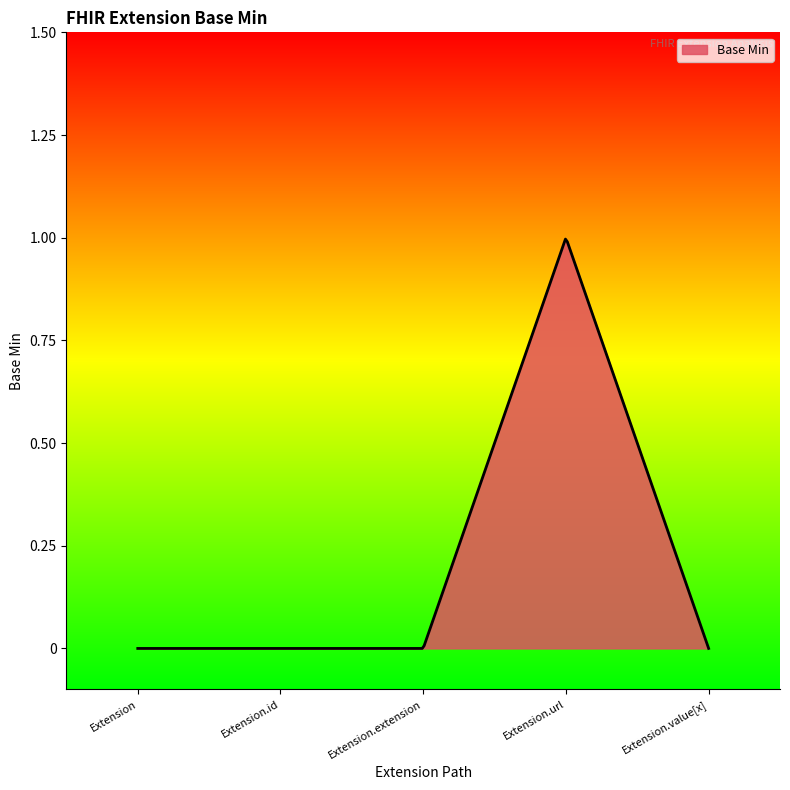

What is the label of the 2nd point from the right?

Extension.url